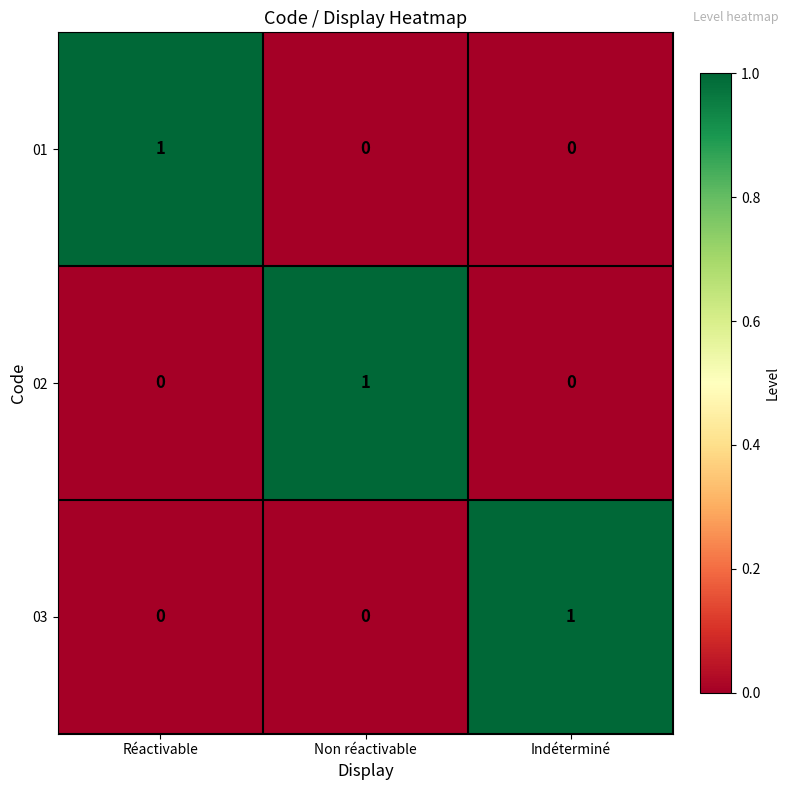

Reading left to right, list all the values displayed in this chart.

01: 1	0	0
02: 0	1	0
03: 0	0	1